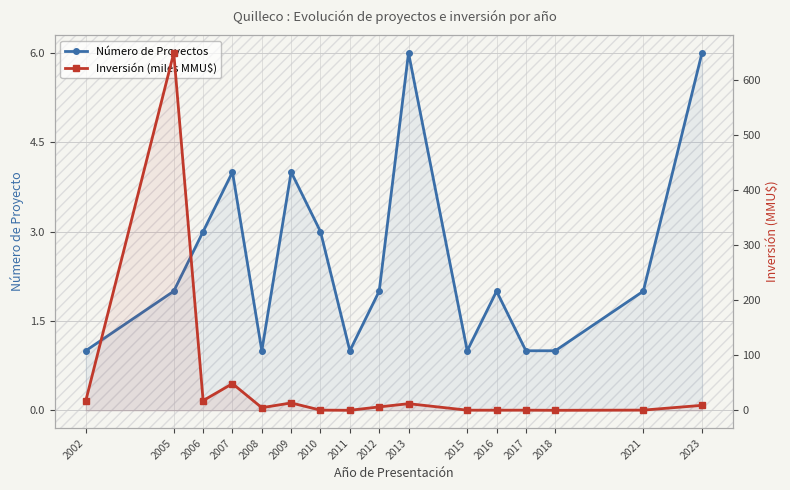

What is the difference between the maximum and minimum values in the Inversión (miles MMU$) series?

649.9